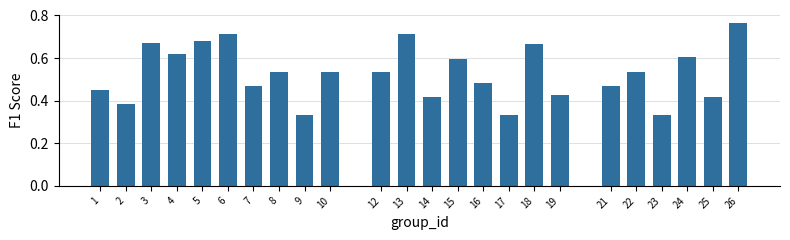

True or false: the data shows 0.8 at 22.

False